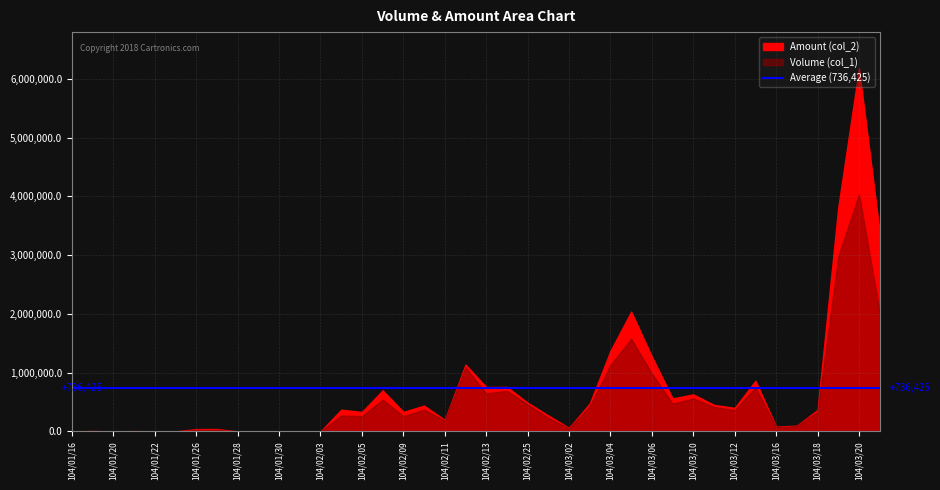

Which label corresponds to the largest value in the chart?

104/03/20